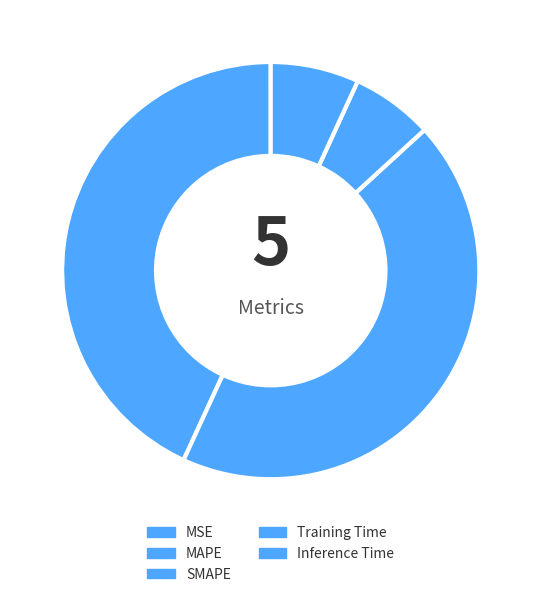

To the nearest percent, what is the difference between the largest and smallest slice percentages?

44%